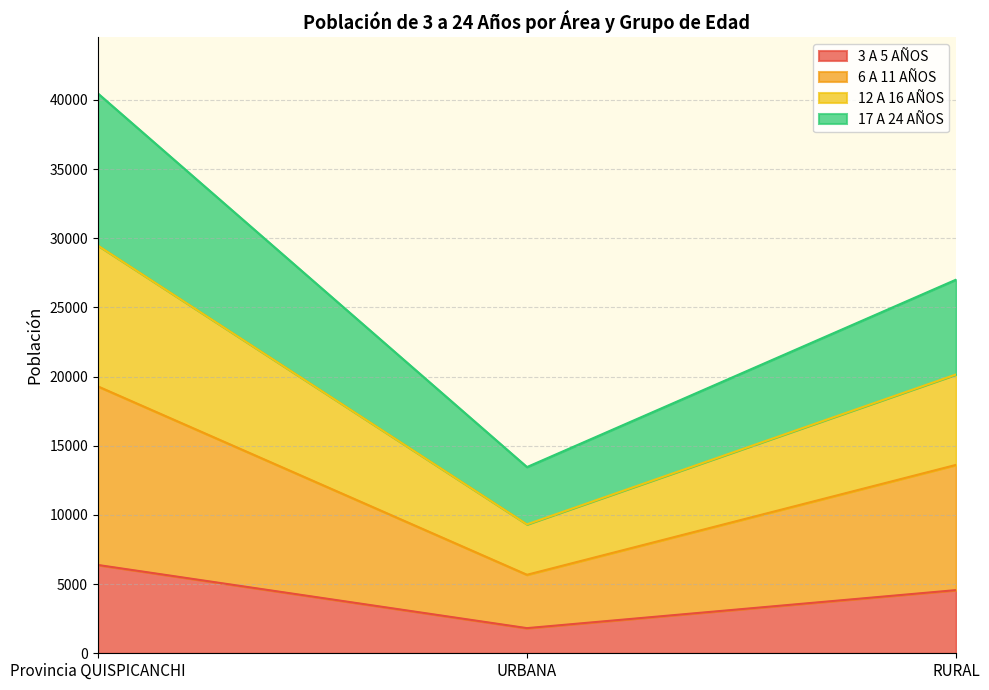

What is the label of the 1st point from the left?

Provincia QUISPICANCHI